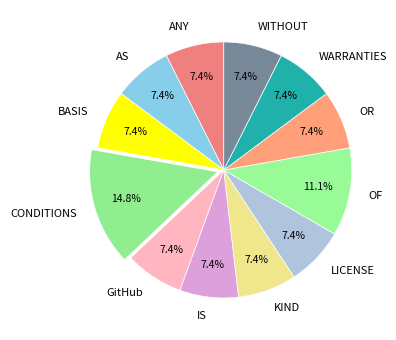

To the nearest percent, what portion does BASIS represent?

7%